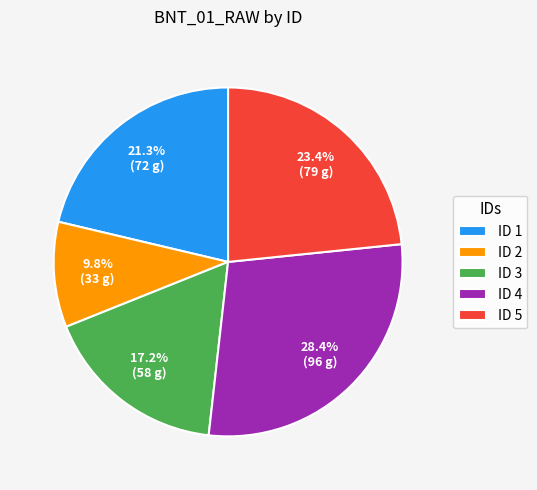

Count the number of slices in the pie.

5